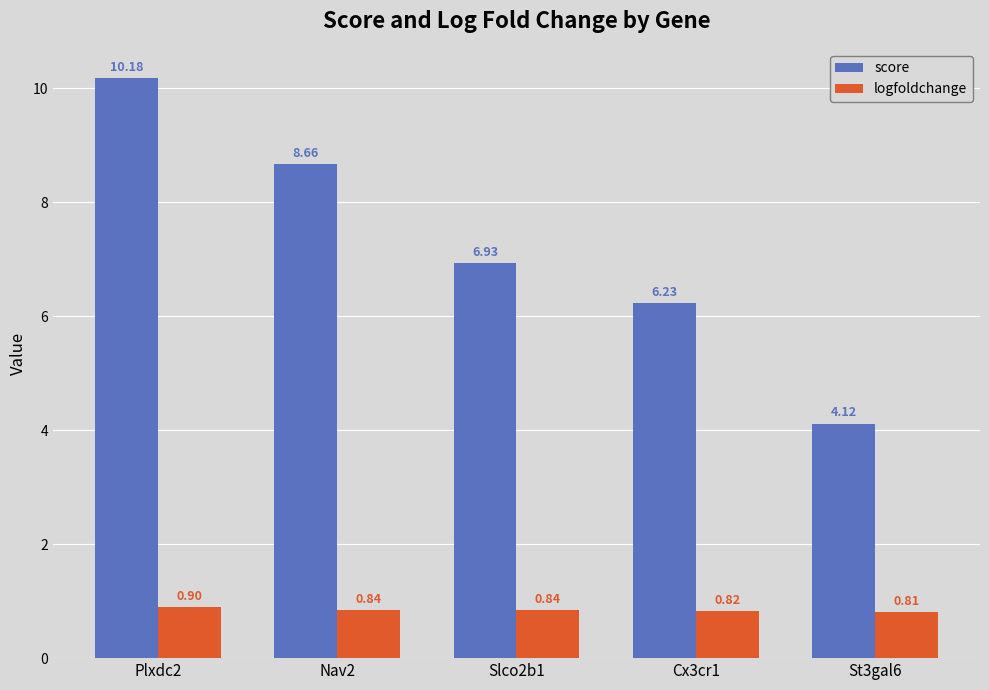

Which series has the largest total across all categories?

score